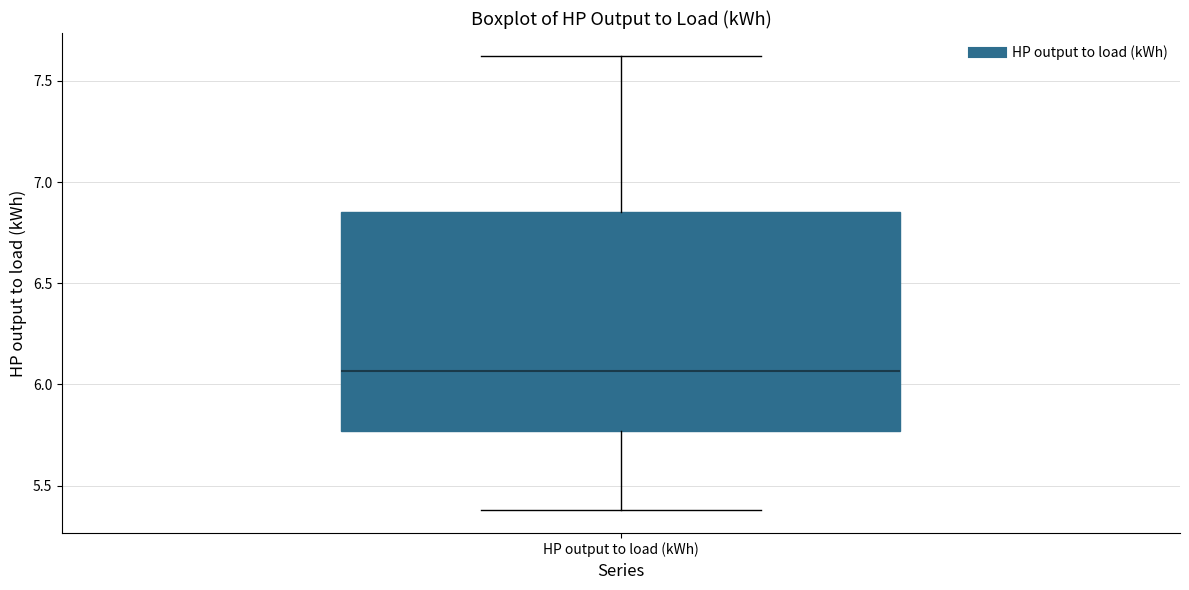

Where does the upper whisker of the box for HP output to load (kWh) end on the y-axis? The values are not printed on the chart, so give them approximately, as read against the axis.

7.60